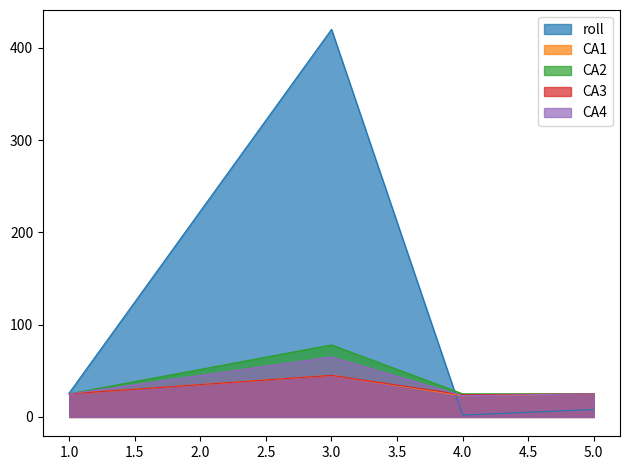

Reading right to left, what are all the values shown in this chart?

roll: 8	2	420	26
CA1: 25	23	45	25
CA2: 25	25	78	25
CA3: 25	24	45	25
CA4: 25	23	65	25